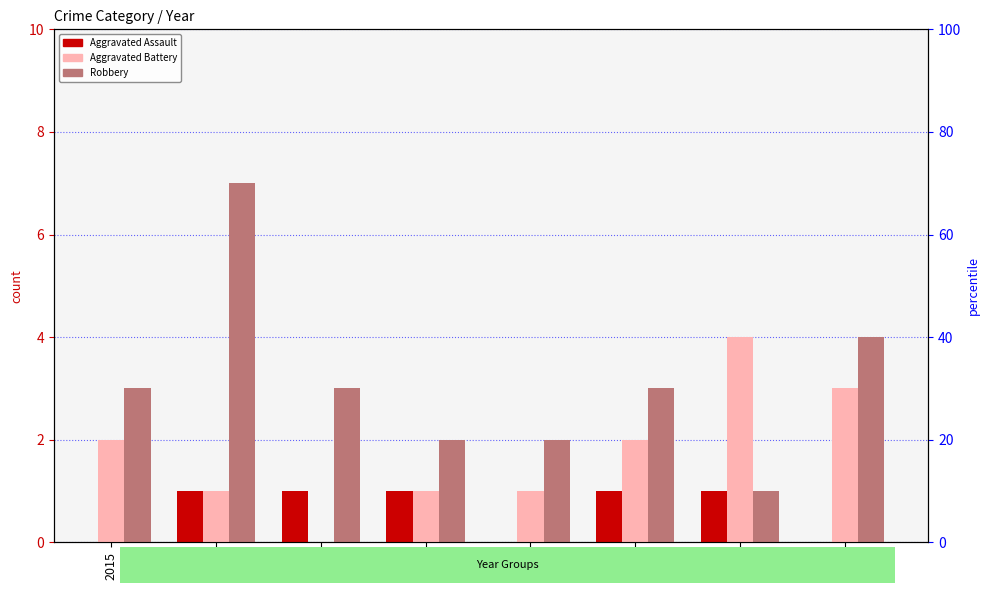

What is the greatest value displayed?

7